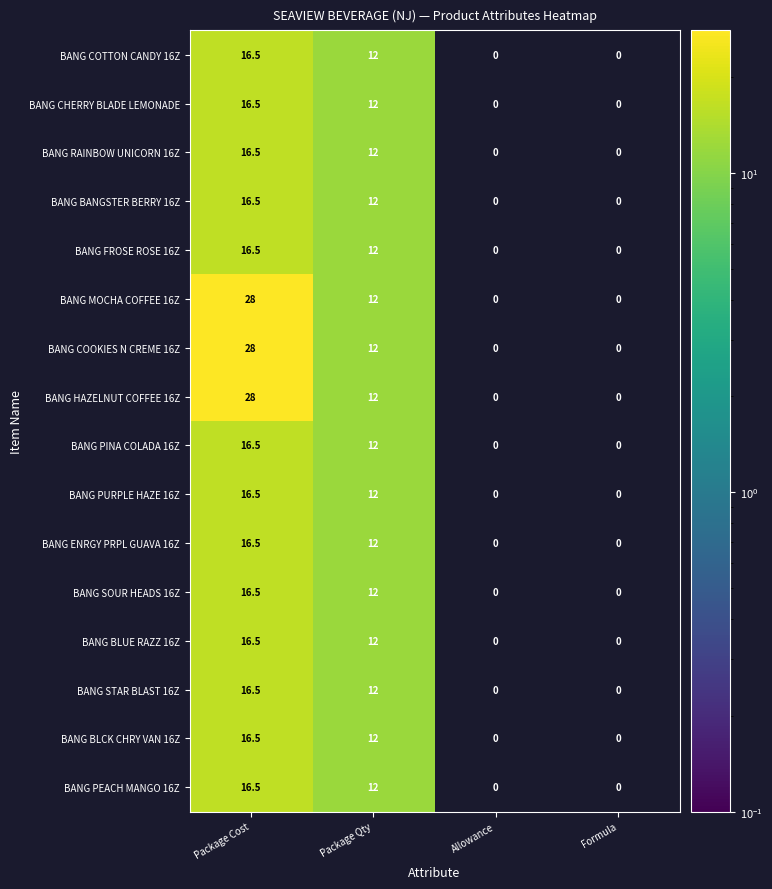

How many positive values does the BANG BLCK CHRY VAN 16Z series have?

2